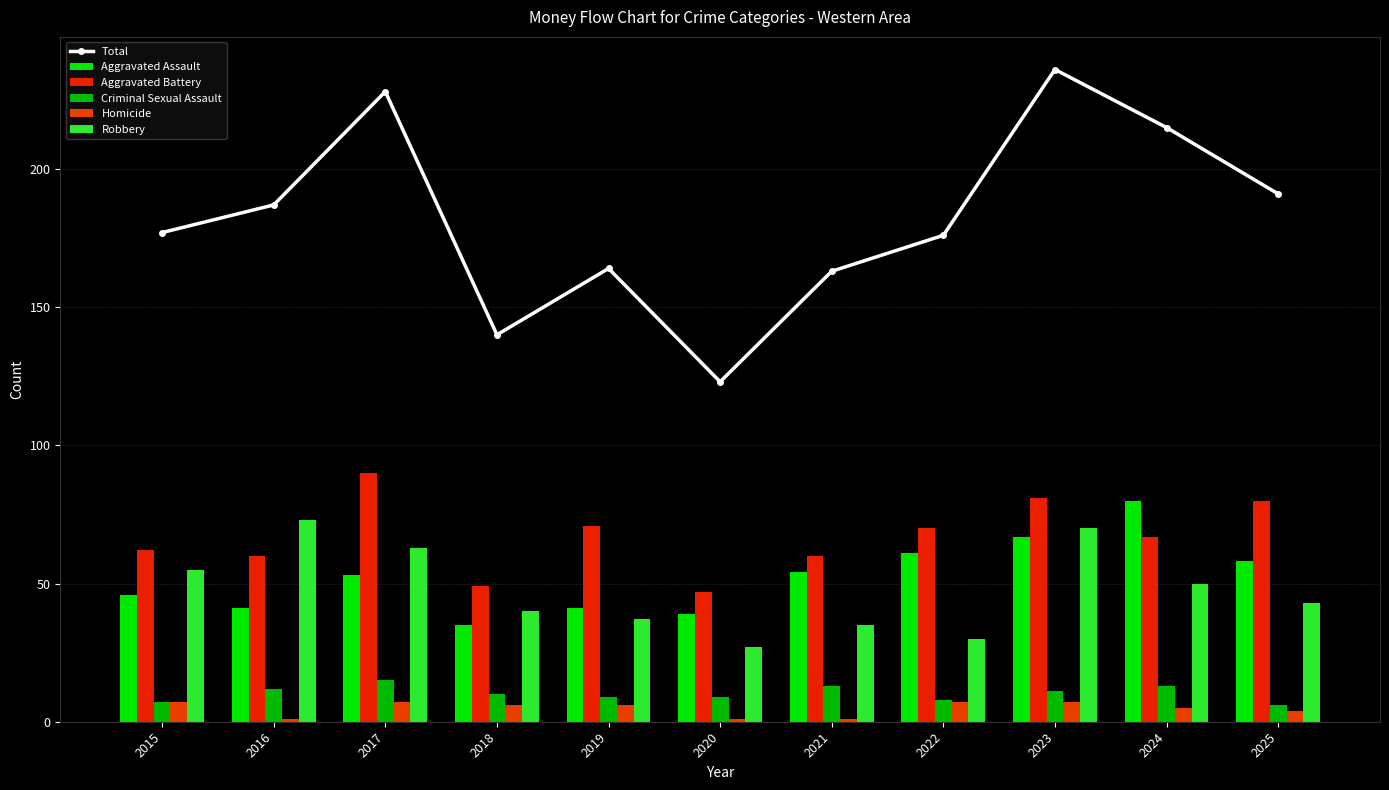

How many series are shown in this chart?

6